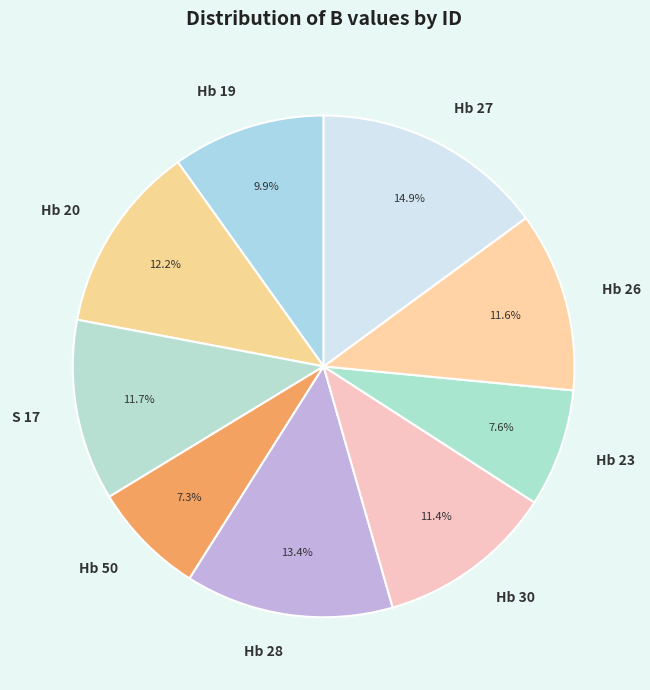

Does S 17 represent more than half of the total?

No